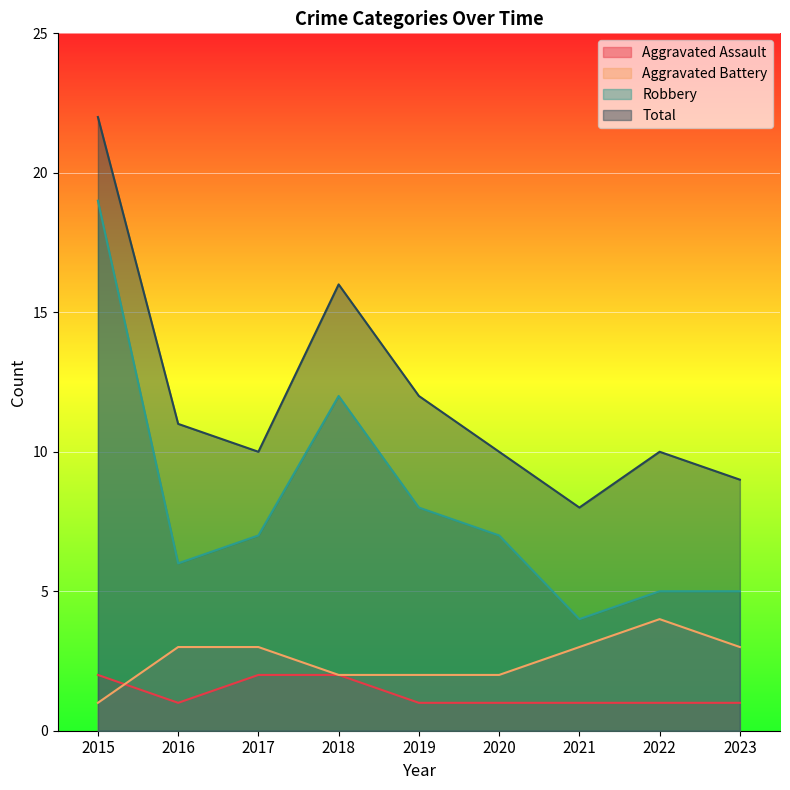

What is the sum of all Aggravated Assault values?

12